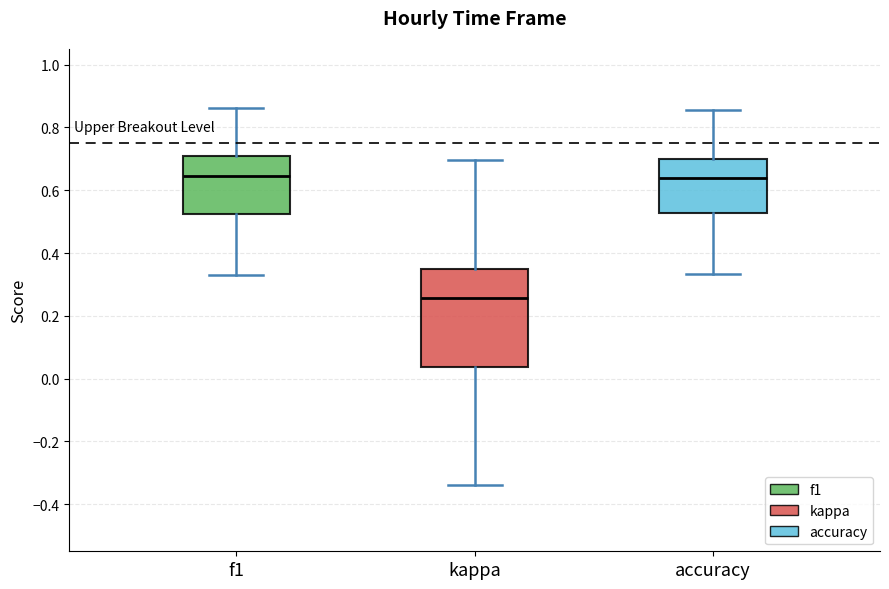

Which box is the tallest, from its lower edge to its upper edge?

kappa